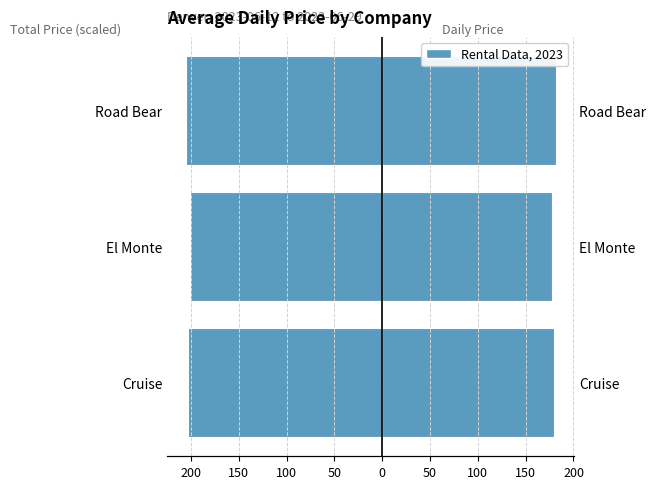

What is the average value of the Avg Total Price (scaled) series?

-203.2